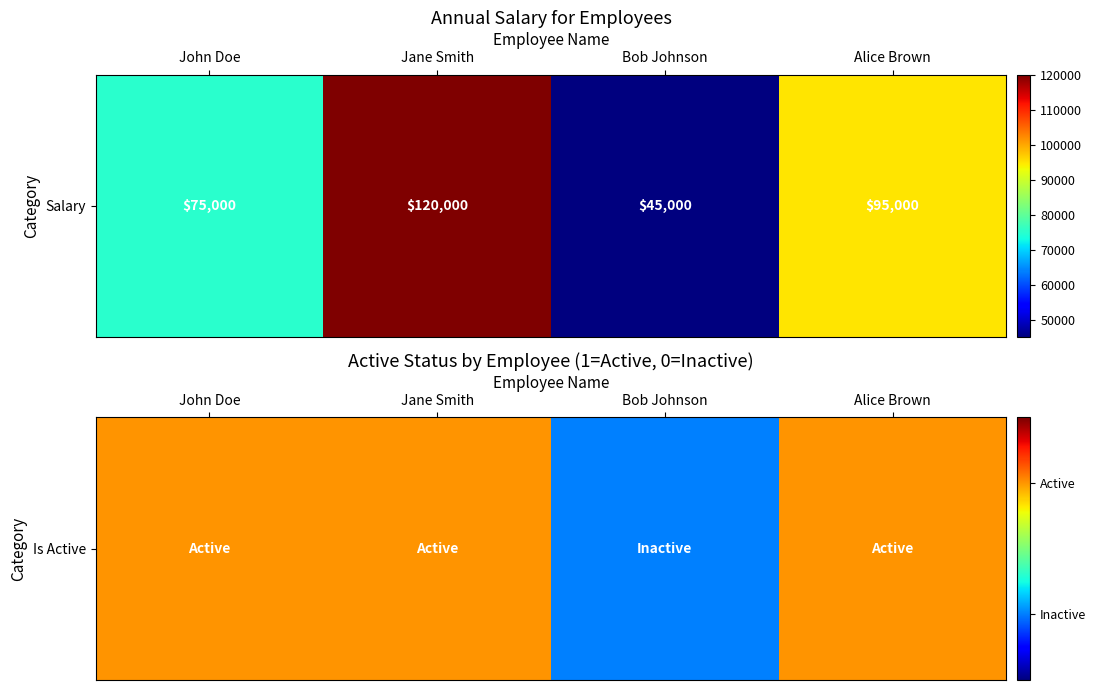

Rank the categories by value from lowest to highest.

Bob Johnson, John Doe, Jane Smith, Alice Brown